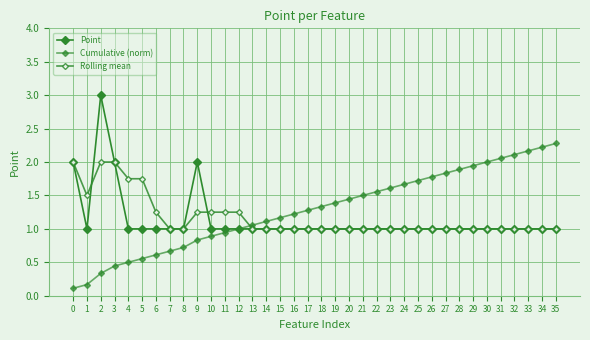

Count the number of categories in the chart.

36